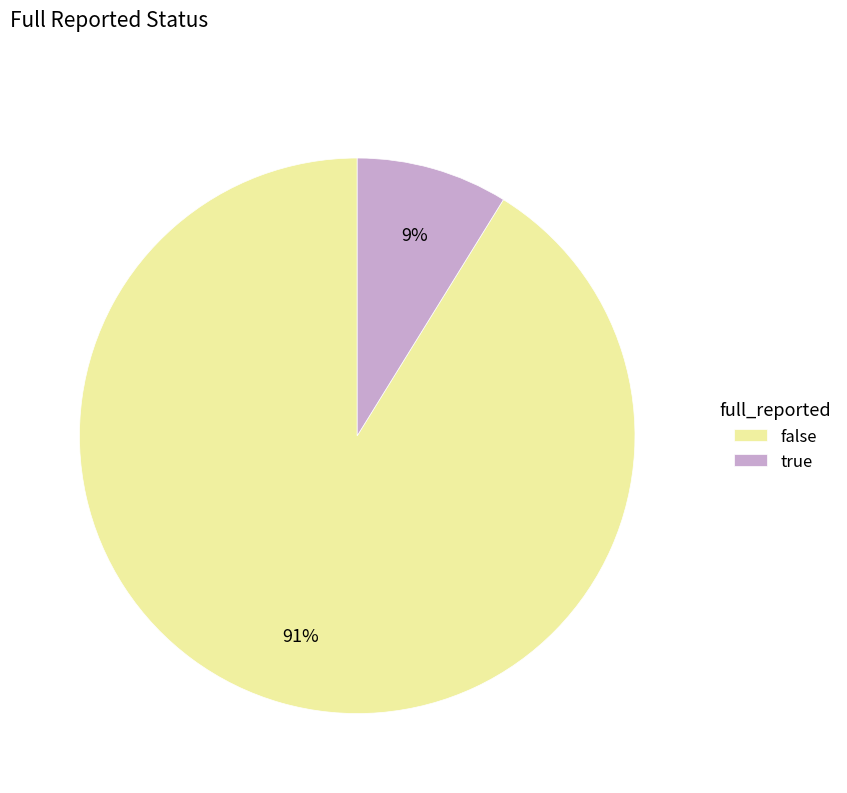

To the nearest percent, what percentage of the pie is false?

91%